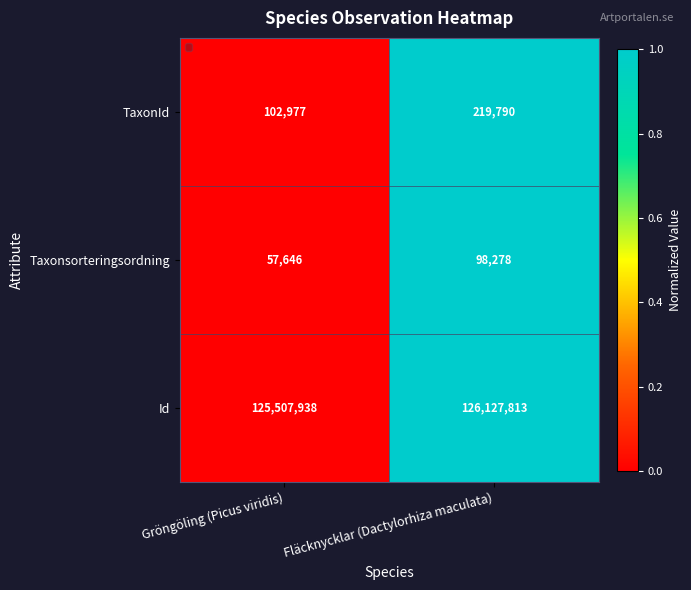

At which category does the chart reach its peak across all series?

Fläcknycklar (Dactylorhiza maculata)